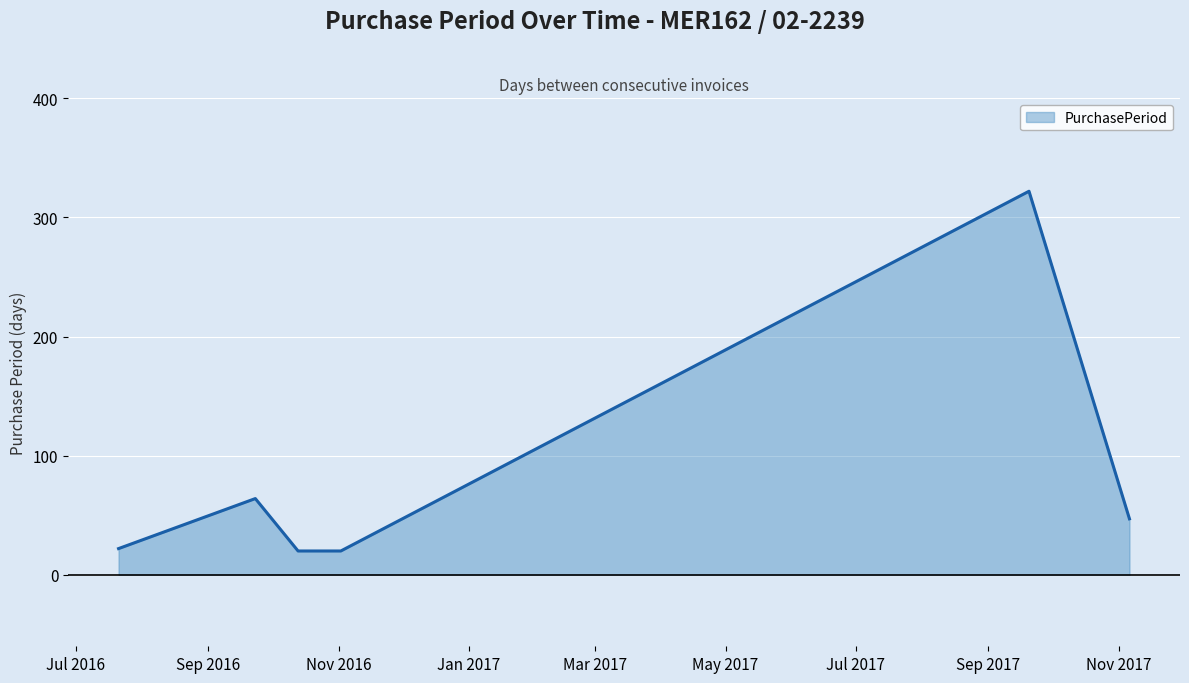

True or false: the data has more than 1 interior local peaks.

True